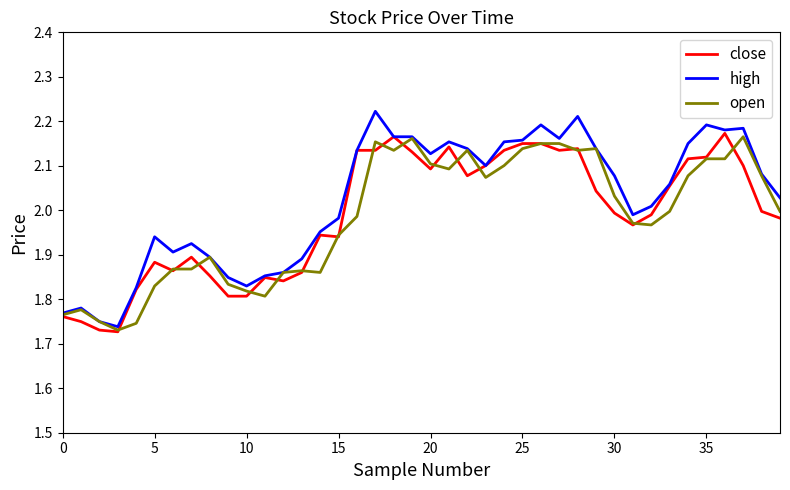

What are all the series names shown in the legend?

close, high, open